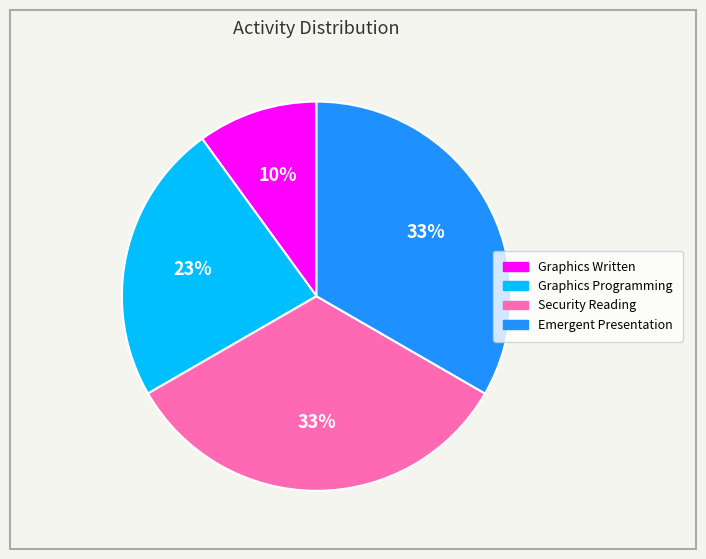

How many segments does this pie chart have?

4